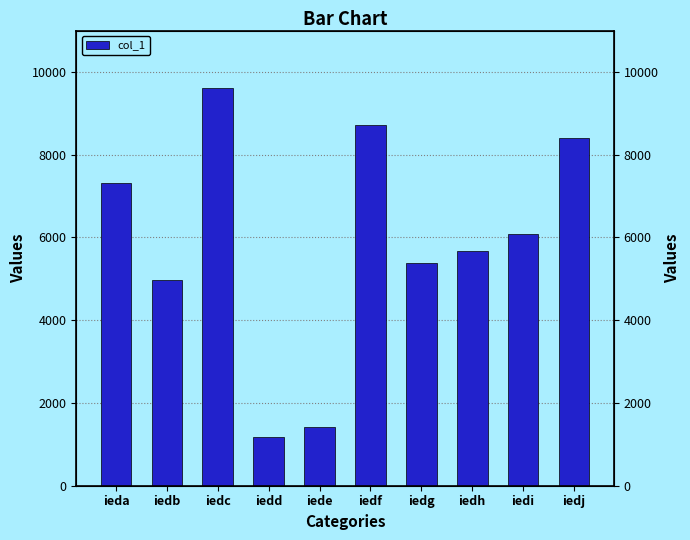

Where is the data nearest to the value 5404?

iedg